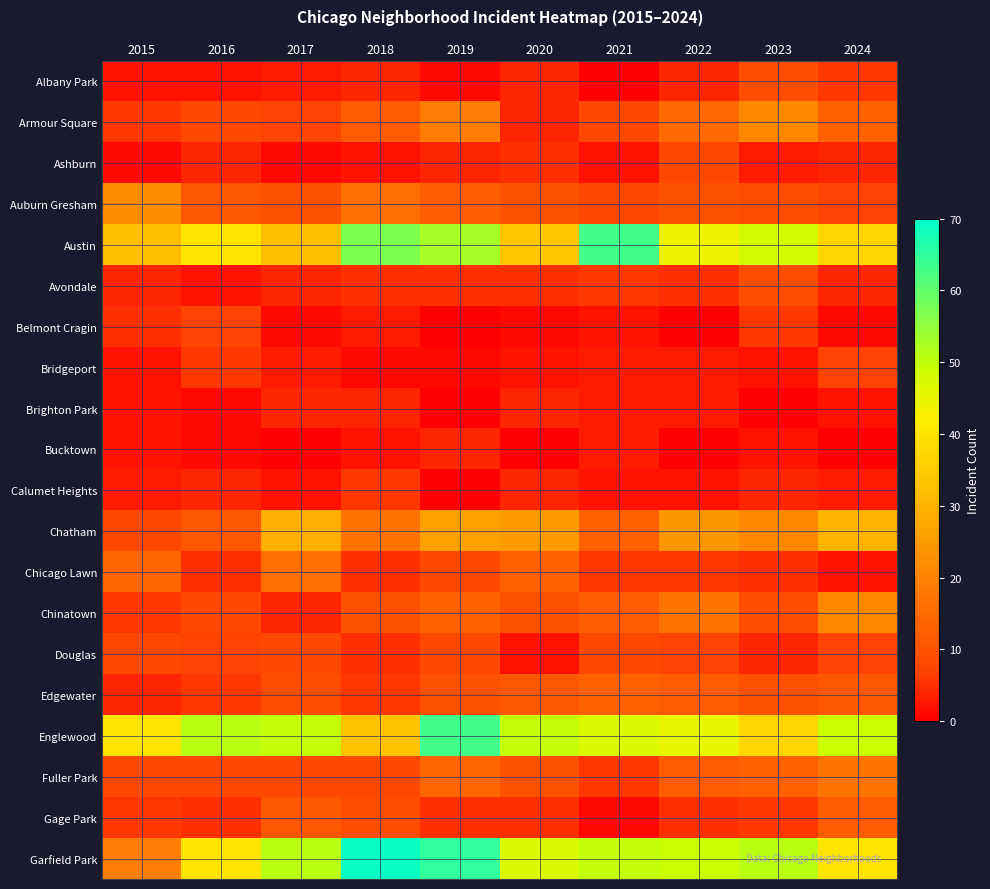

Reading right to left, transcribe all the data shown in this chart.

Albany Park: 2024=6	2023=9	2022=4	2021=0	2020=4	2019=1	2018=4	2017=3	2016=2	2015=2
Armour Square: 2024=13	2023=21	2022=15	2021=8	2020=4	2019=19	2018=12	2017=7	2016=8	2015=6
Ashburn: 2024=4	2023=3	2022=8	2021=2	2020=5	2019=4	2018=2	2017=1	2016=4	2015=1
Auburn Gresham: 2024=7	2023=9	2022=10	2021=8	2020=10	2019=12	2018=16	2017=10	2016=11	2015=22
Austin: 2024=37	2023=48	2022=44	2021=63	2020=34	2019=53	2018=57	2017=32	2016=40	2015=32
Avondale: 2024=4	2023=9	2022=5	2021=6	2020=5	2019=5	2018=5	2017=4	2016=2	2015=4
Belmont Cragin: 2024=1	2023=6	2022=0	2021=2	2020=1	2019=0	2018=3	2017=1	2016=7	2015=5
Bridgeport: 2024=7	2023=2	2022=3	2021=3	2020=2	2019=1	2018=1	2017=3	2016=6	2015=2
Brighton Park: 2024=2	2023=0	2022=3	2021=3	2020=4	2019=0	2018=4	2017=4	2016=1	2015=2
Bucktown: 2024=0	2023=2	2022=0	2021=3	2020=0	2019=4	2018=2	2017=0	2016=1	2015=2
Calumet Heights: 2024=3	2023=4	2022=2	2021=2	2020=4	2019=0	2018=6	2017=2	2016=4	2015=3
Chatham: 2024=30	2023=21	2022=24	2021=13	2020=25	2019=26	2018=17	2017=29	2016=11	2015=8
Chicago Lawn: 2024=2	2023=5	2022=6	2021=6	2020=13	2019=8	2018=5	2017=16	2016=5	2015=14
Chinatown: 2024=21	2023=9	2022=17	2021=12	2020=10	2019=13	2018=10	2017=4	2016=8	2015=6
Douglas: 2024=7	2023=4	2022=7	2021=8	2020=2	2019=8	2018=5	2017=8	2016=7	2015=8
Edgewater: 2024=11	2023=10	2022=12	2021=13	2020=11	2019=10	2018=6	2017=9	2016=6	2015=4
Englewood: 2024=49	2023=37	2022=45	2021=47	2020=50	2019=63	2018=33	2017=50	2016=51	2015=40
Fuller Park: 2024=17	2023=13	2022=12	2021=6	2020=10	2019=14	2018=8	2017=8	2016=8	2015=8
Gage Park: 2024=12	2023=6	2022=5	2021=1	2020=5	2019=5	2018=9	2017=11	2016=5	2015=6
Garfield Park: 2024=40	2023=51	2022=49	2021=50	2020=47	2019=65	2018=69	2017=51	2016=40	2015=19